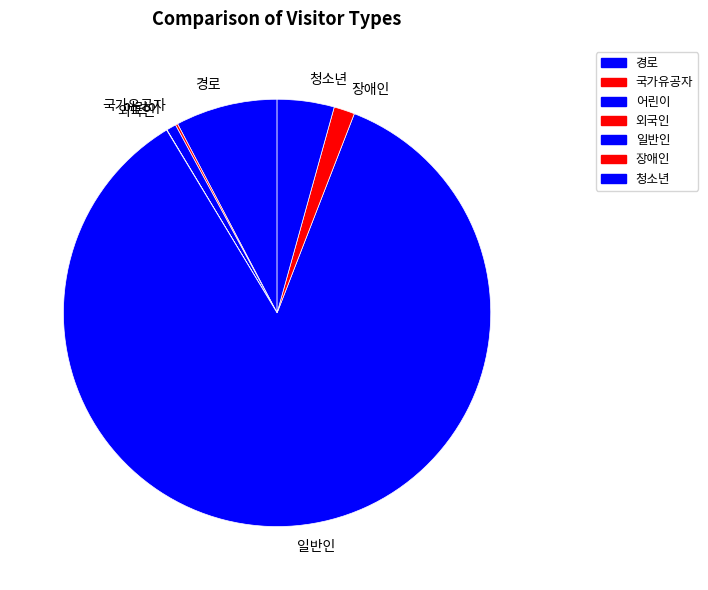

Which has a higher value, 일반인 or 장애인?

일반인